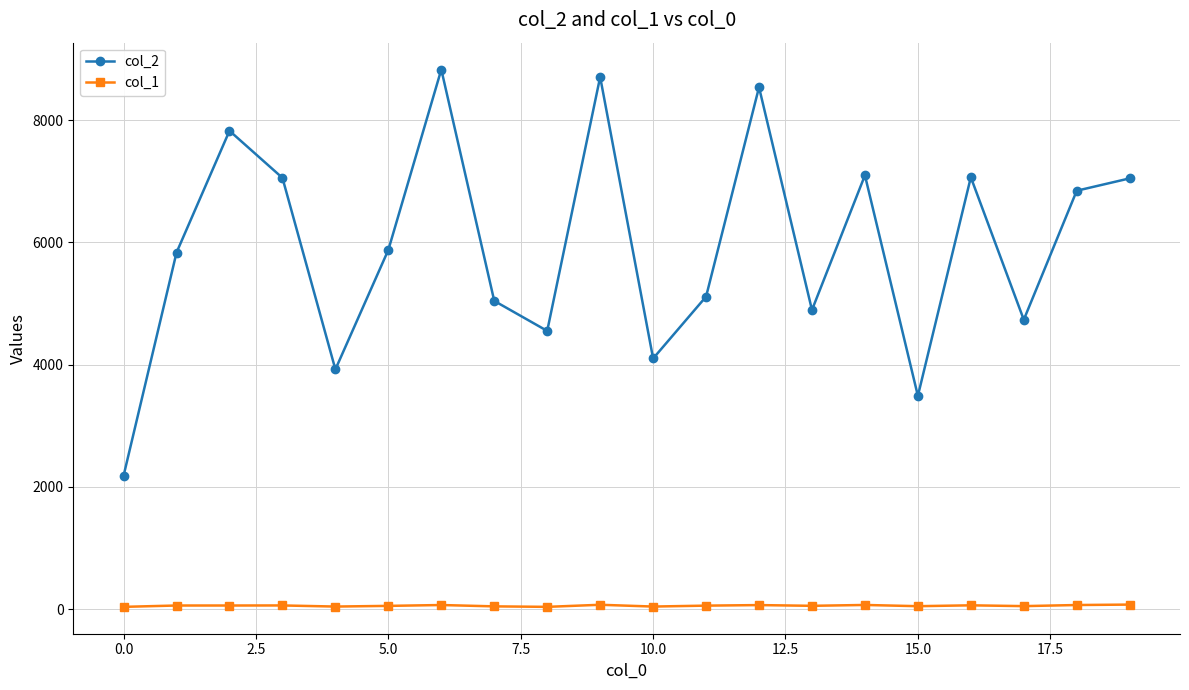

Rank the series by their maximum value, from lowest to highest.

col_1, col_2